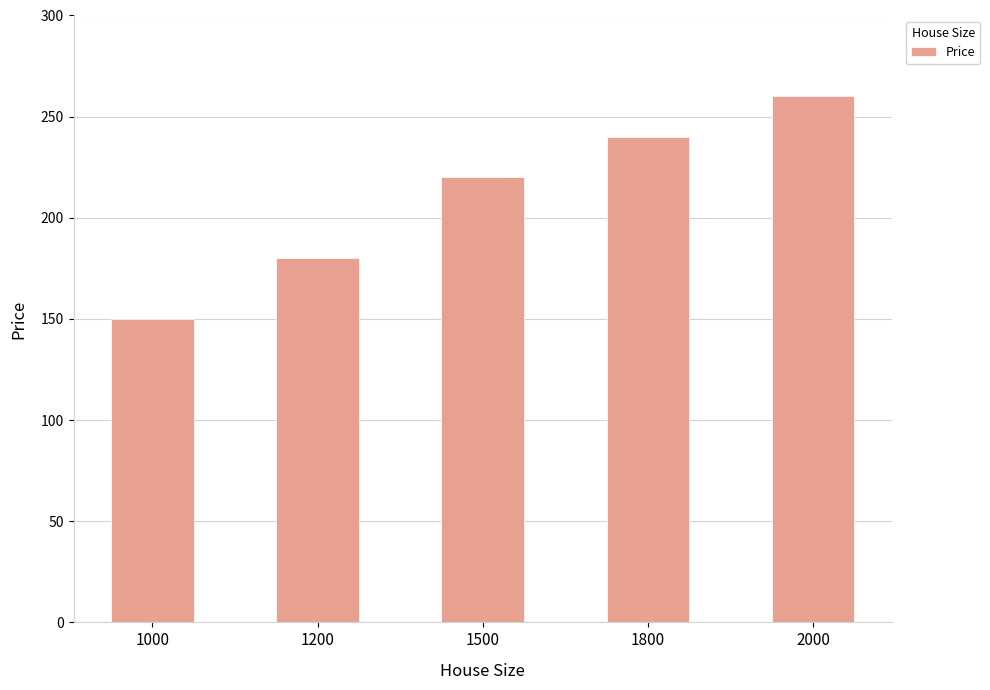

Count the number of data series in this chart.

1